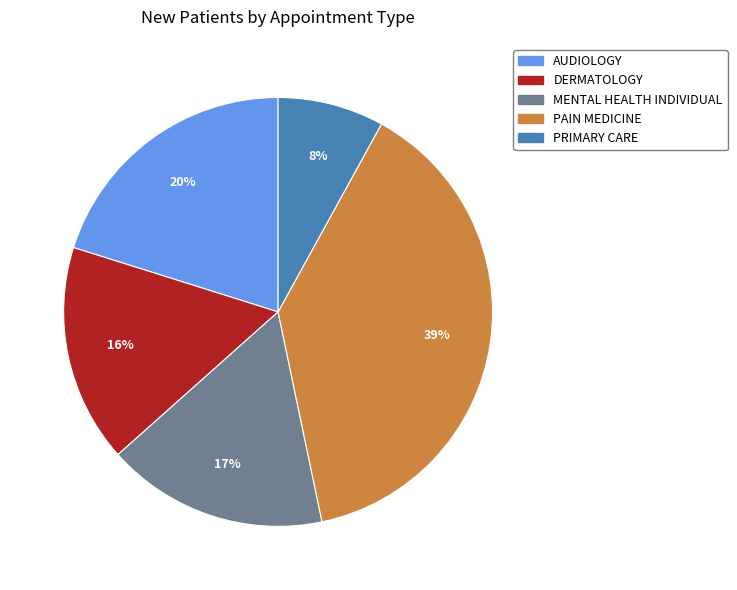

The AUDIOLOGY slice represents 20% of the pie. True or false?

True